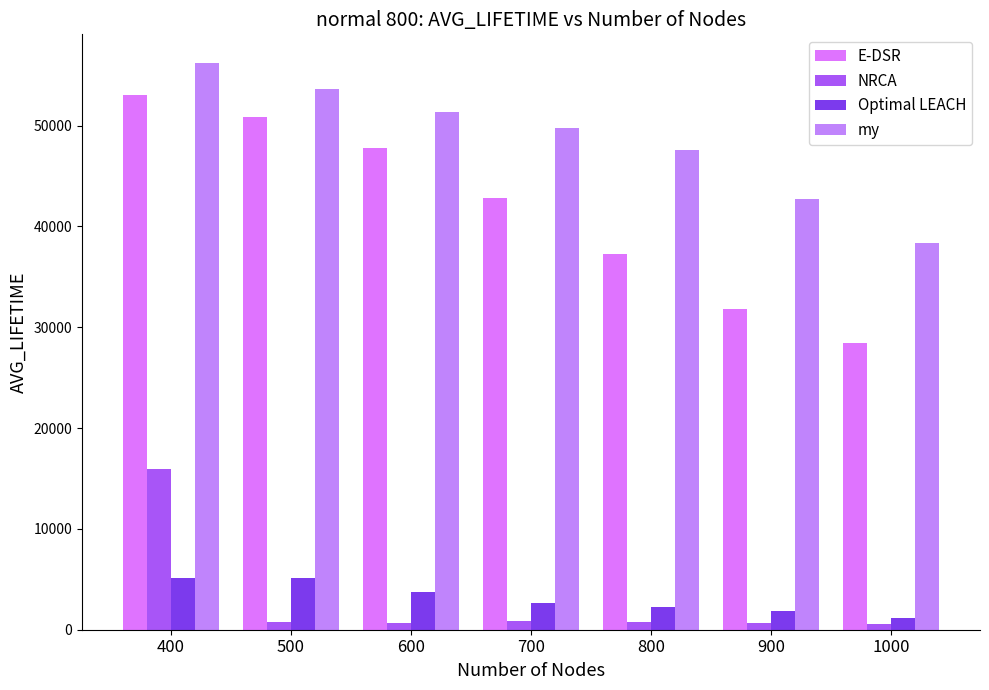

List the labels in order of my value, smallest first.

1000, 900, 800, 700, 600, 500, 400